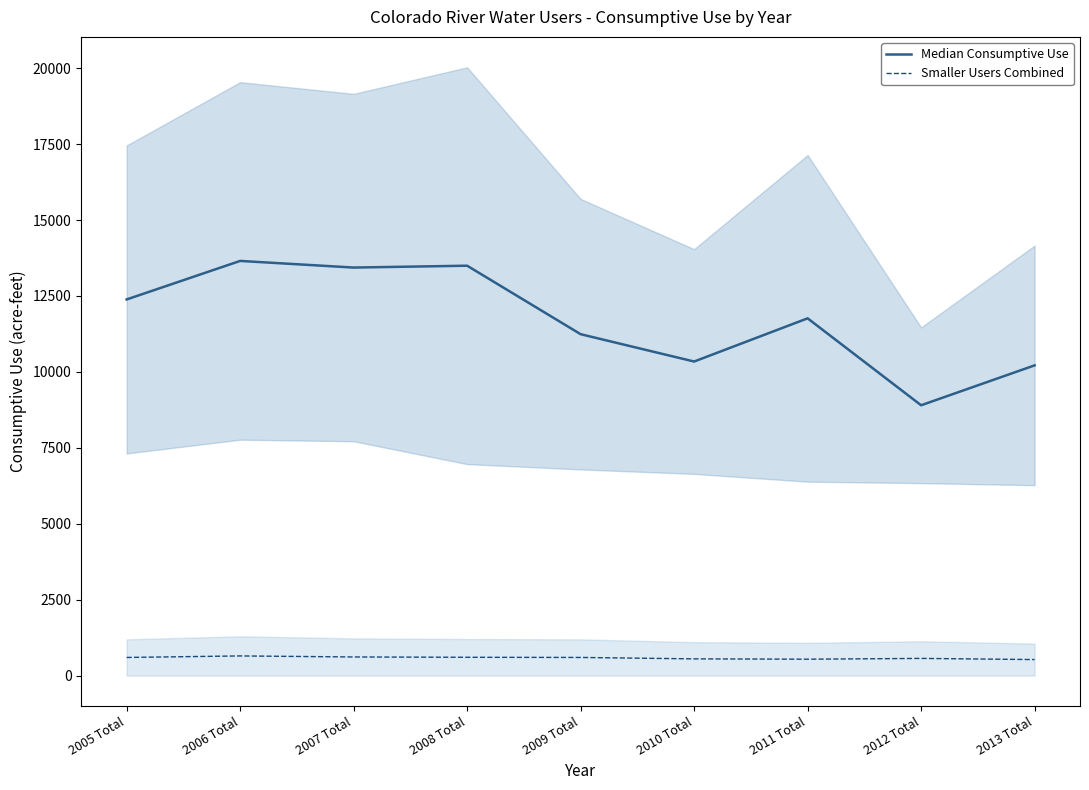

What is the label of the 9th point from the right?

2005 Total